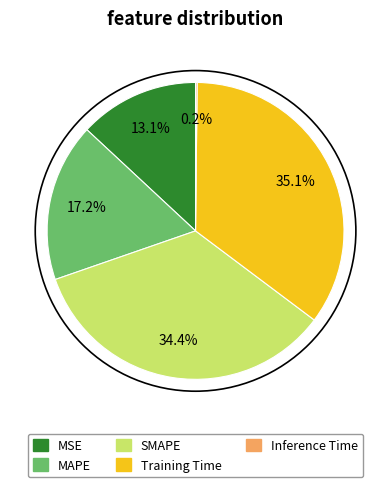

Which slice is the largest?

Training Time